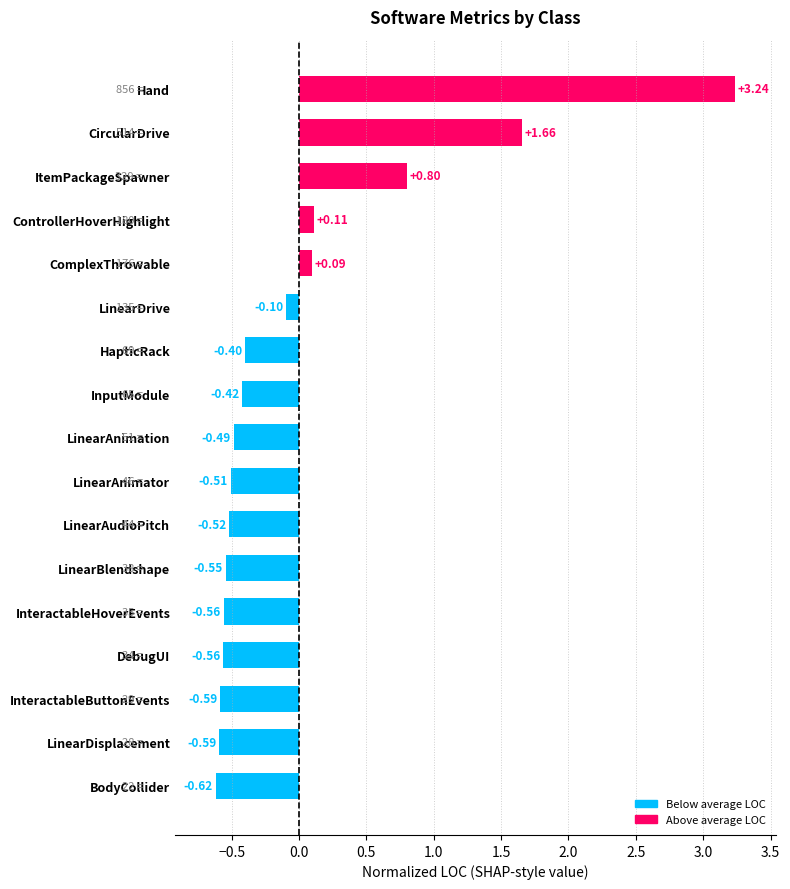

Where is the data nearest to the value 1?

ItemPackageSpawner